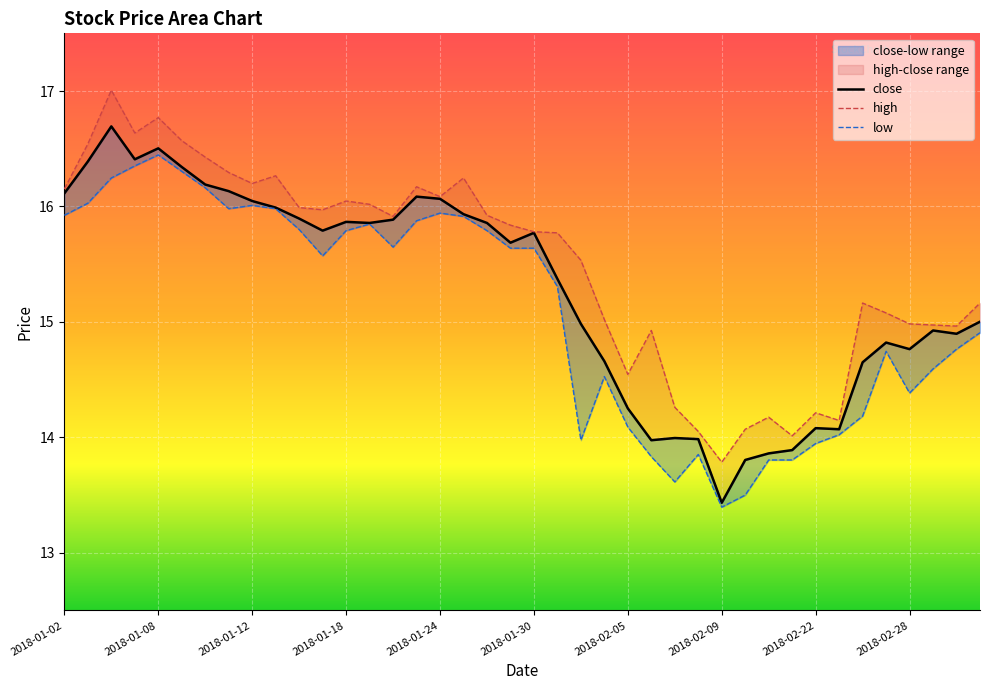

How many lines are shown in the chart?

3